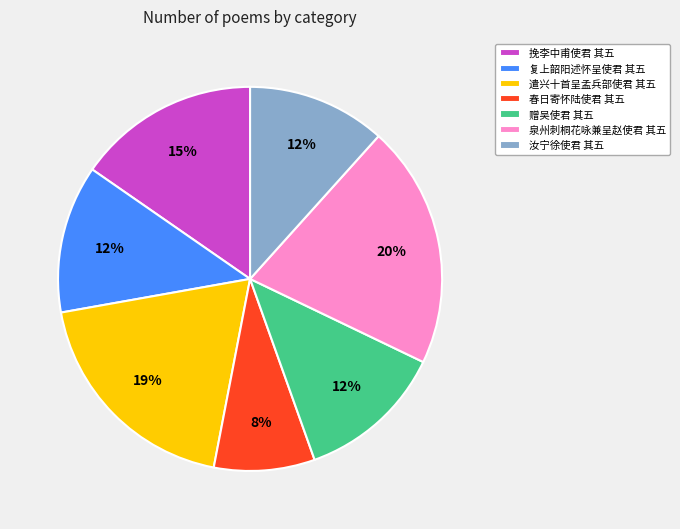

Approximately how many times larger is the value at 复上韶阳述怀呈使君 其五 compared to 挽李中甫使君 其五?

0.8